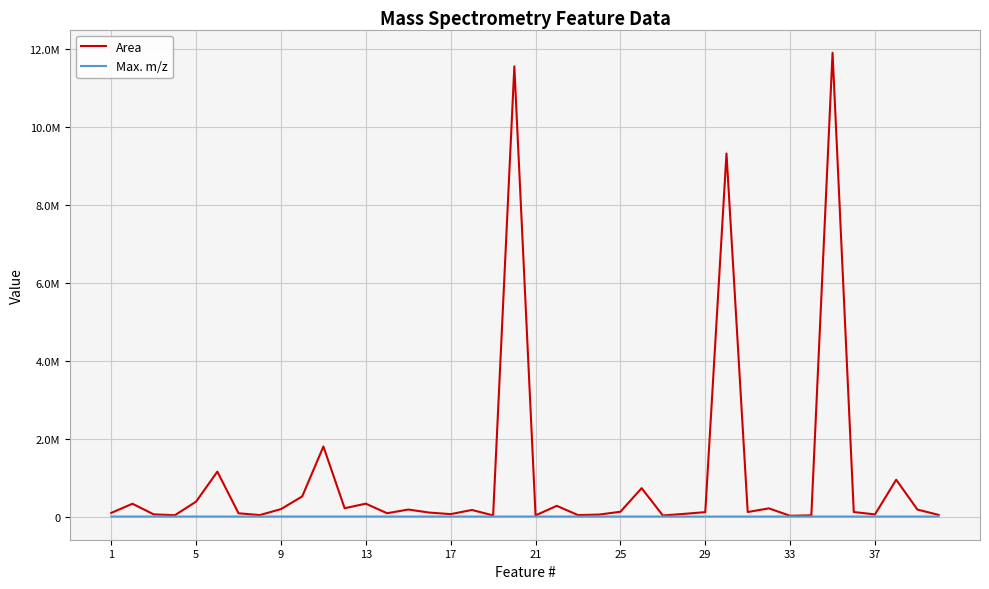

How many interior local valleys does the Area series have?

12